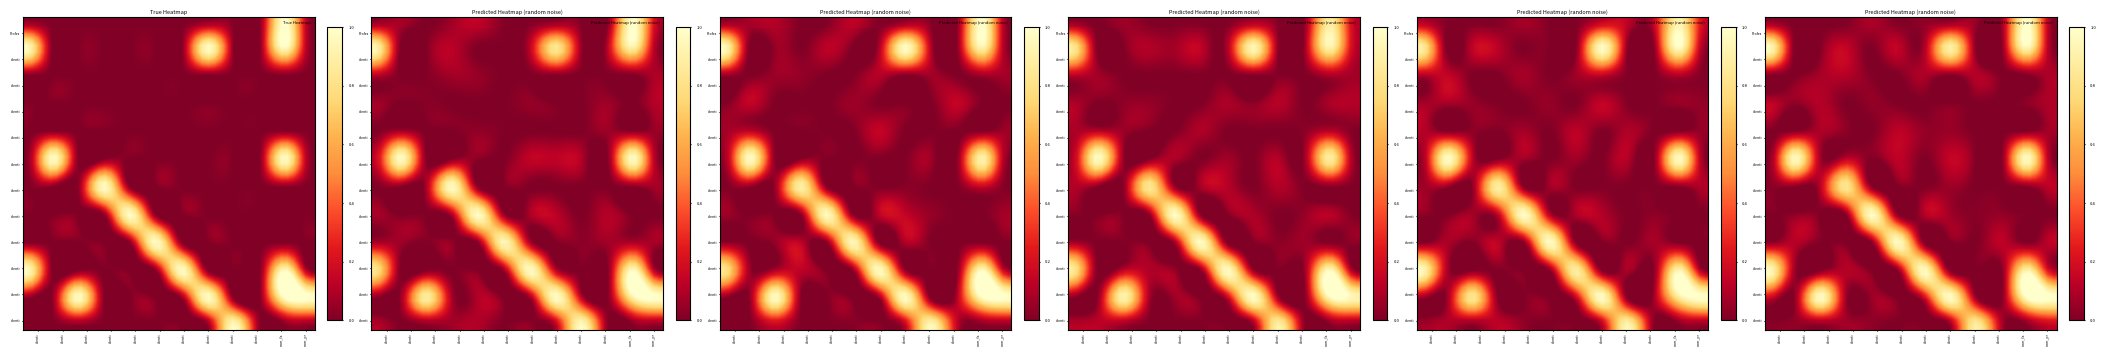

What is the maximum value shown in the chart?

1